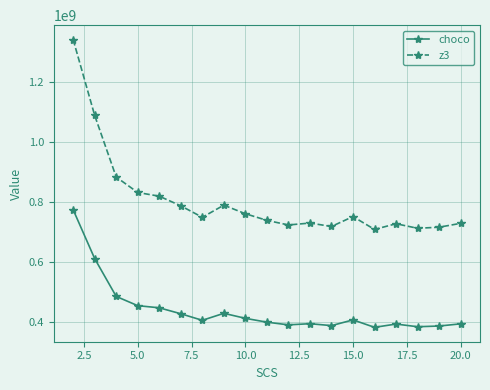

Which series has the largest range (max minus min)?

z3